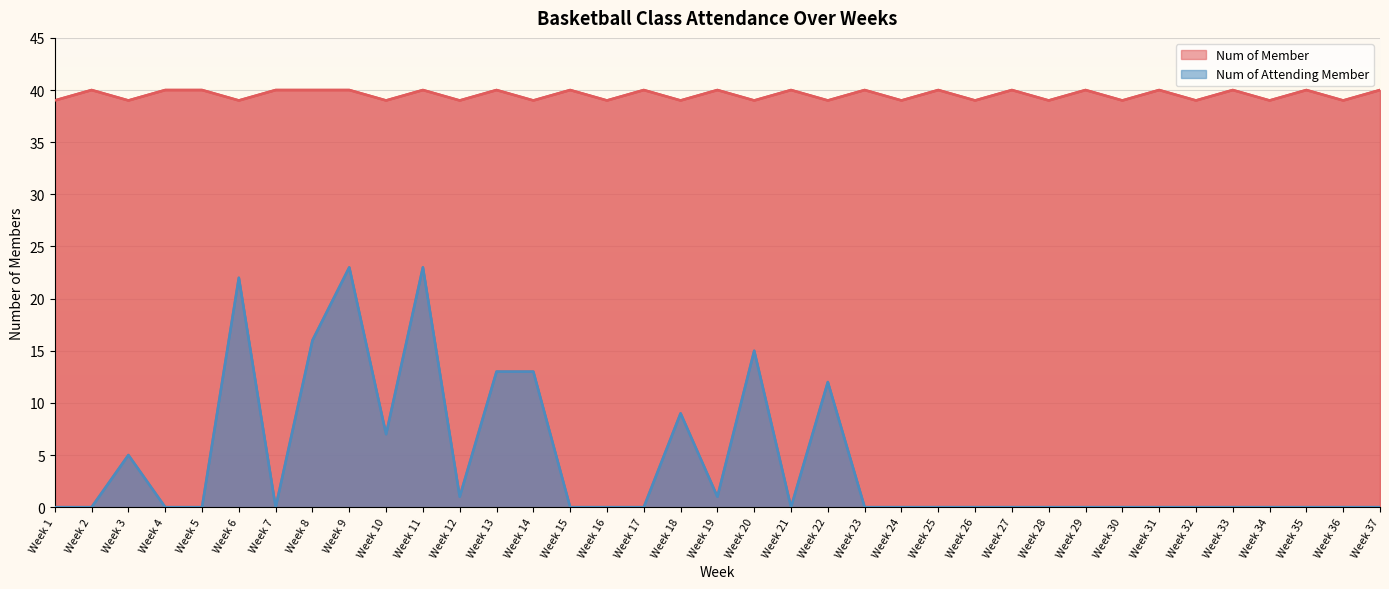

Reading left to right, what are all the values shown in this chart?

Num of Member: Week 1=39	Week 2=40	Week 3=39	Week 4=40	Week 5=40	Week 6=39	Week 7=40	Week 8=40	Week 9=40	Week 10=39	Week 11=40	Week 12=39	Week 13=40	Week 14=39	Week 15=40	Week 16=39	Week 17=40	Week 18=39	Week 19=40	Week 20=39	Week 21=40	Week 22=39	Week 23=40	Week 24=39	Week 25=40	Week 26=39	Week 27=40	Week 28=39	Week 29=40	Week 30=39	Week 31=40	Week 32=39	Week 33=40	Week 34=39	Week 35=40	Week 36=39	Week 37=40
Num of Attending Member: Week 1=0	Week 2=0	Week 3=5	Week 4=0	Week 5=0	Week 6=22	Week 7=0	Week 8=16	Week 9=23	Week 10=7	Week 11=23	Week 12=1	Week 13=13	Week 14=13	Week 15=0	Week 16=0	Week 17=0	Week 18=9	Week 19=1	Week 20=15	Week 21=0	Week 22=12	Week 23=0	Week 24=0	Week 25=0	Week 26=0	Week 27=0	Week 28=0	Week 29=0	Week 30=0	Week 31=0	Week 32=0	Week 33=0	Week 34=0	Week 35=0	Week 36=0	Week 37=0